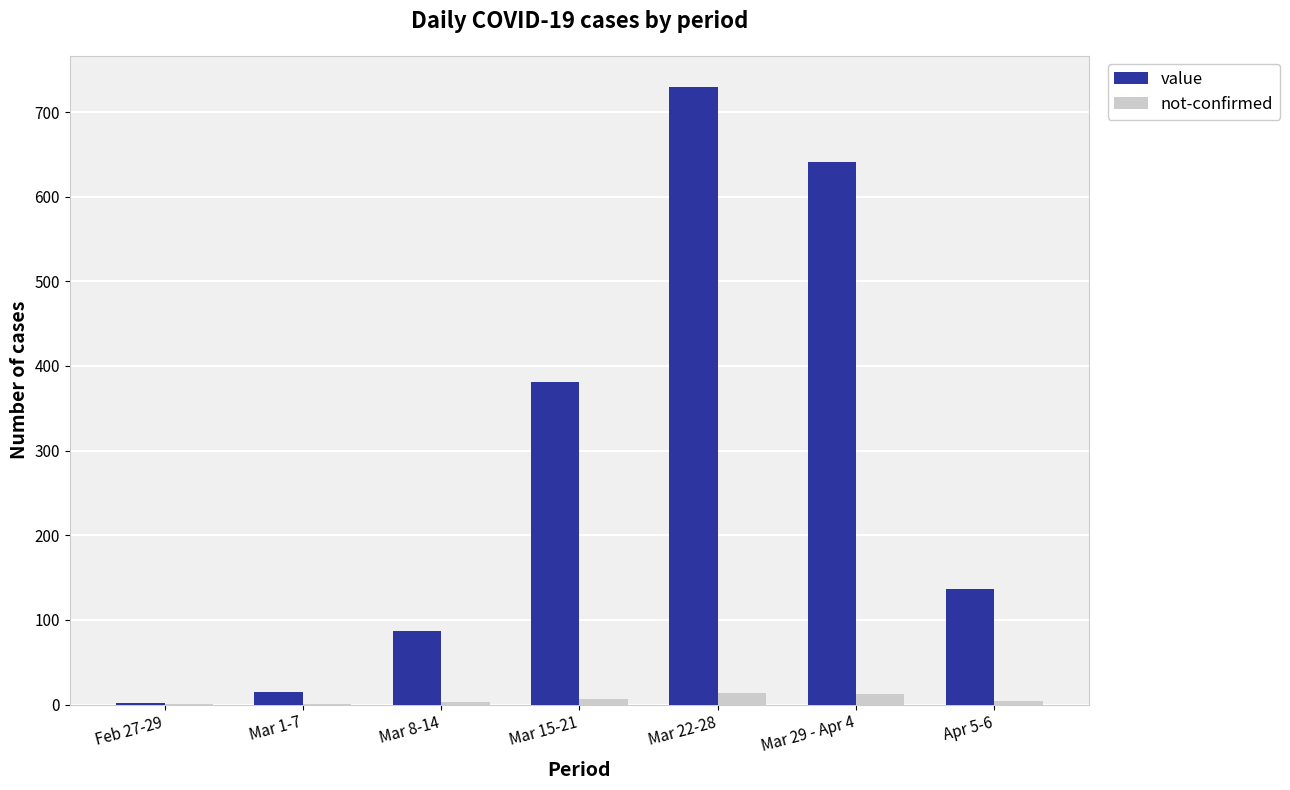

Is it true that not-confirmed equals 1 at Mar 1-7?

True